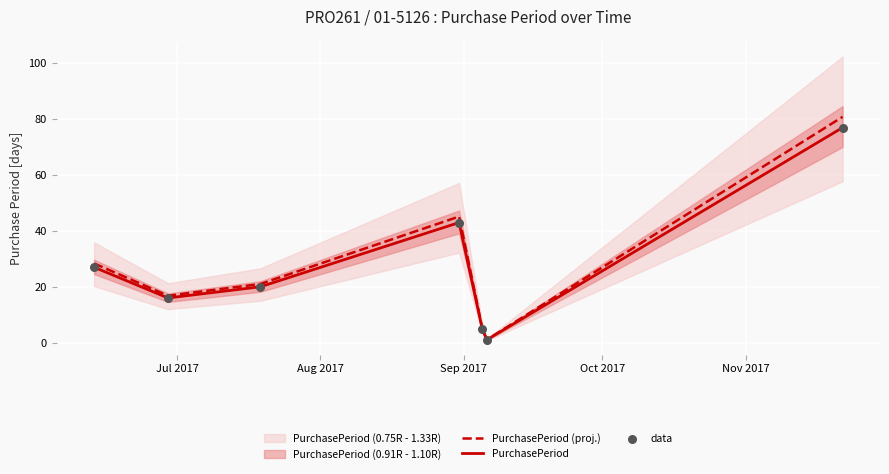

What is the highest value of the PurchasePeriod series?

77.0